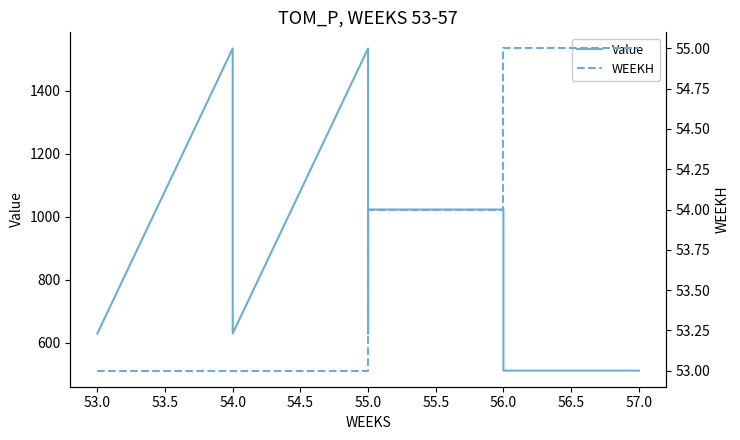

How many interior local valleys does the Value series have?

2